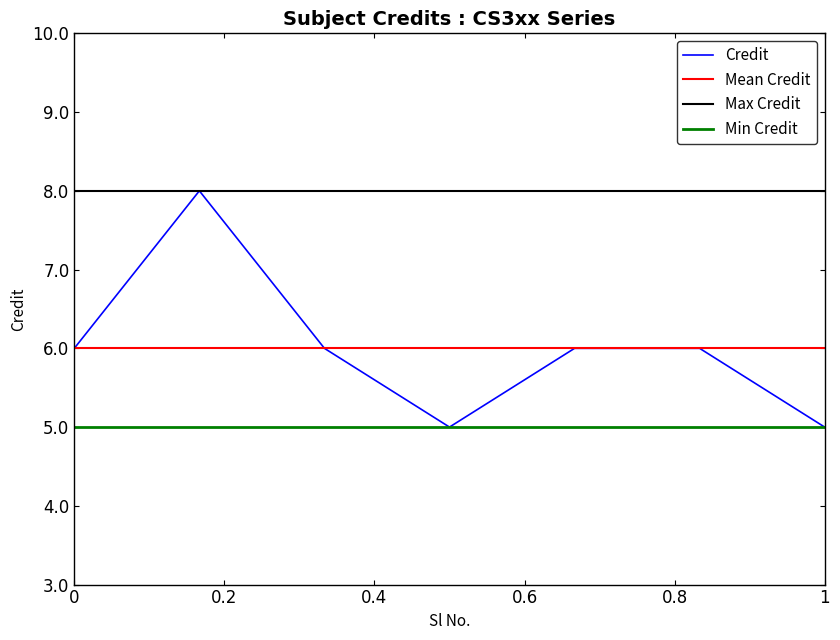

What are all the series names shown in the legend?

Credit, Mean Credit, Max Credit, Min Credit